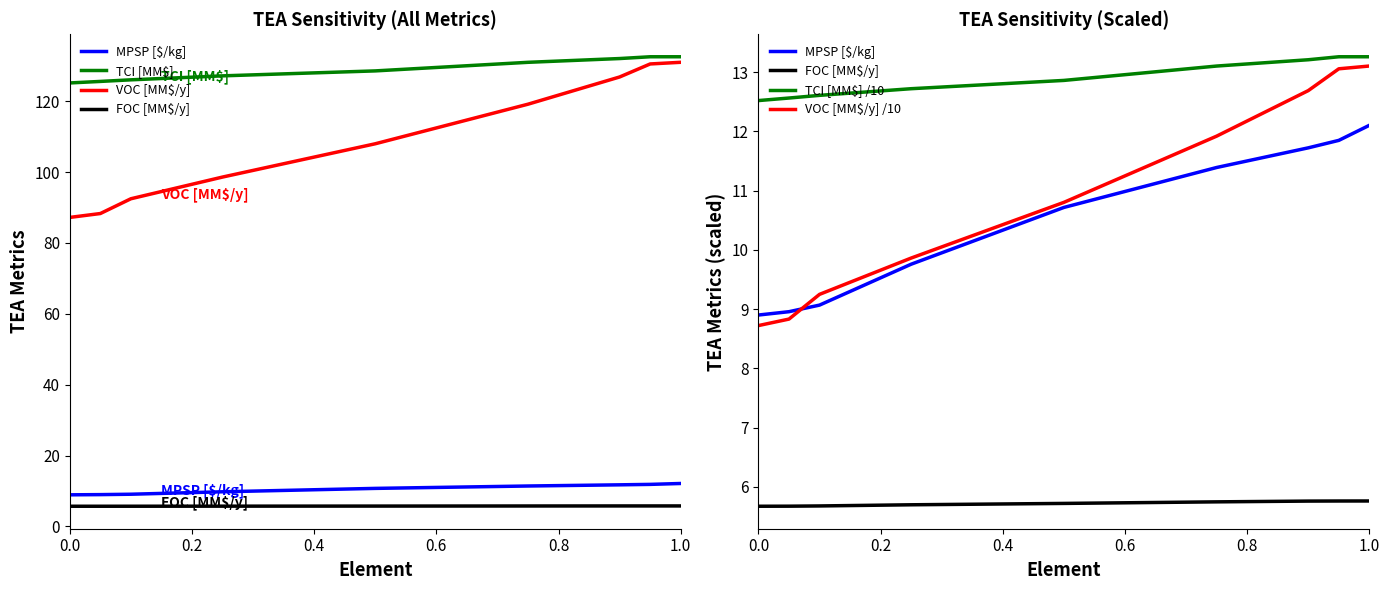

What is the difference between the highest and lowest values at 0.2?

119.9